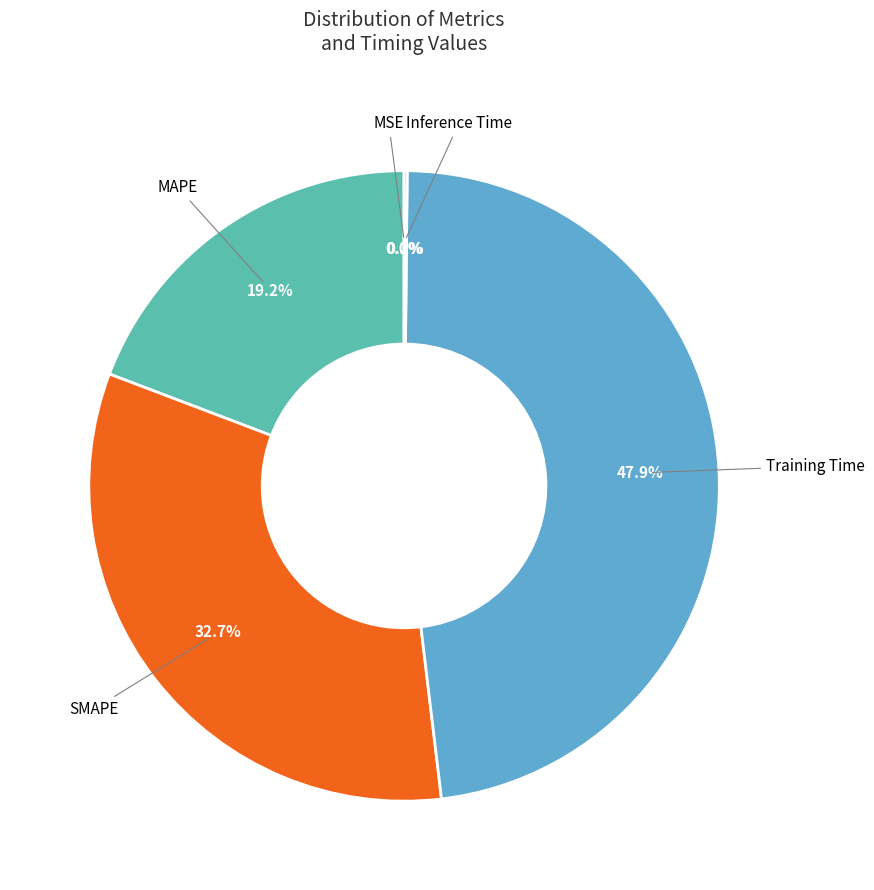

To the nearest percent, what is the difference between the largest and smallest slice percentages?

48%